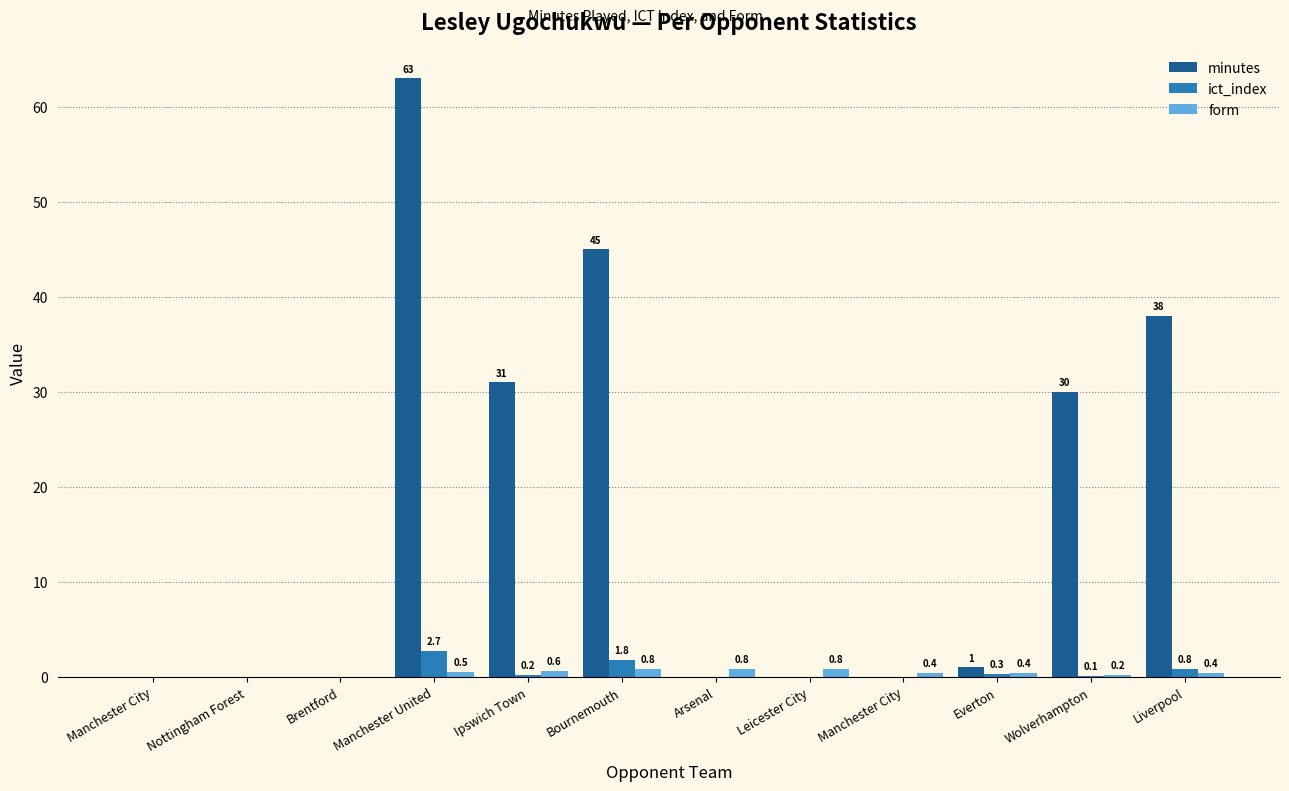

Reading left to right, transcribe all the data shown in this chart.

minutes: Manchester City=0.0	Nottingham Forest=0.0	Brentford=0.0	Manchester United=63.0	Ipswich Town=31.0	Bournemouth=45.0	Arsenal=0.0	Leicester City=0.0	Manchester City=0.0	Everton=1.0	Wolverhampton=30.0	Liverpool=38.0
ict_index: Manchester City=0.0	Nottingham Forest=0.0	Brentford=0.0	Manchester United=2.7	Ipswich Town=0.2	Bournemouth=1.8	Arsenal=0.0	Leicester City=0.0	Manchester City=0.0	Everton=0.3	Wolverhampton=0.1	Liverpool=0.8
form: Manchester City=0.0	Nottingham Forest=0.0	Brentford=0.0	Manchester United=0.5	Ipswich Town=0.6	Bournemouth=0.8	Arsenal=0.8	Leicester City=0.8	Manchester City=0.4	Everton=0.4	Wolverhampton=0.2	Liverpool=0.4